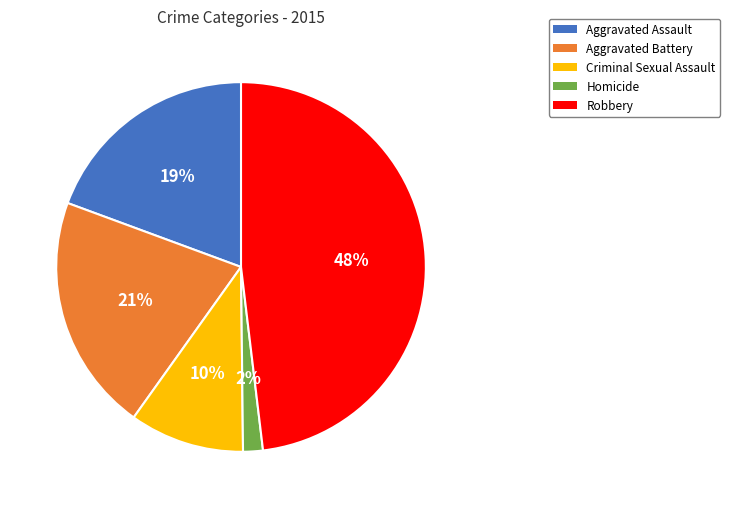

Between Homicide and Criminal Sexual Assault, which is larger?

Criminal Sexual Assault